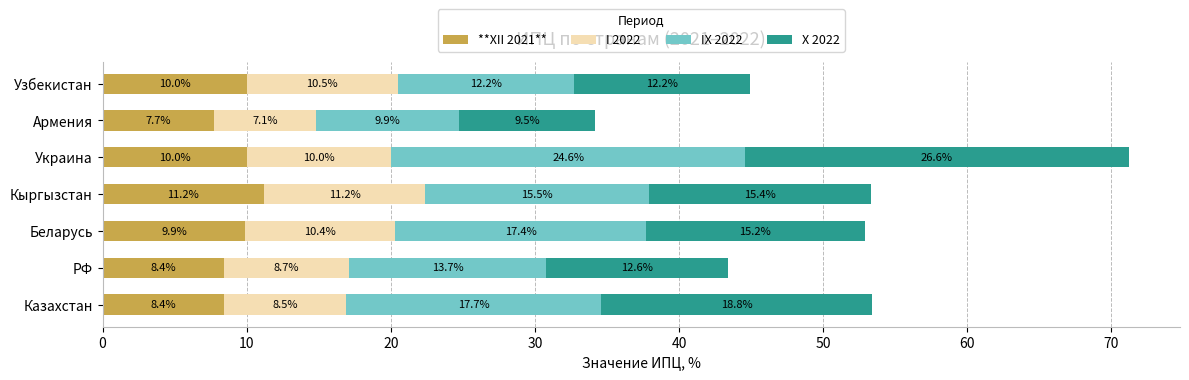

What is the total value across all series at Кыргызстан?

53.3